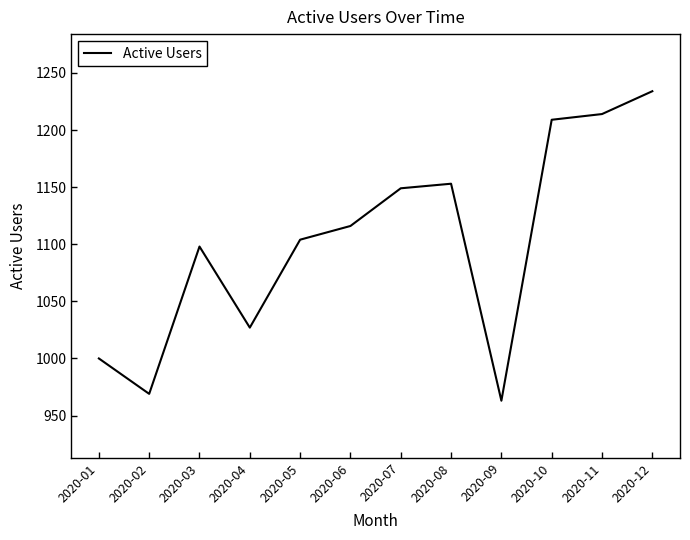

How many series are shown in this chart?

1